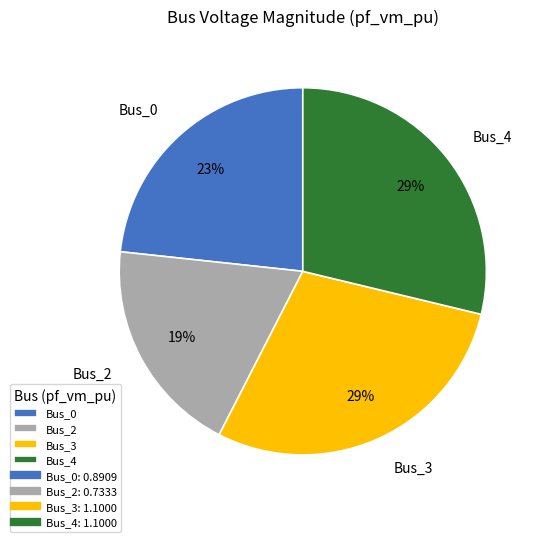

Is the sum of Bus_2 and Bus_0 greater than half?

No